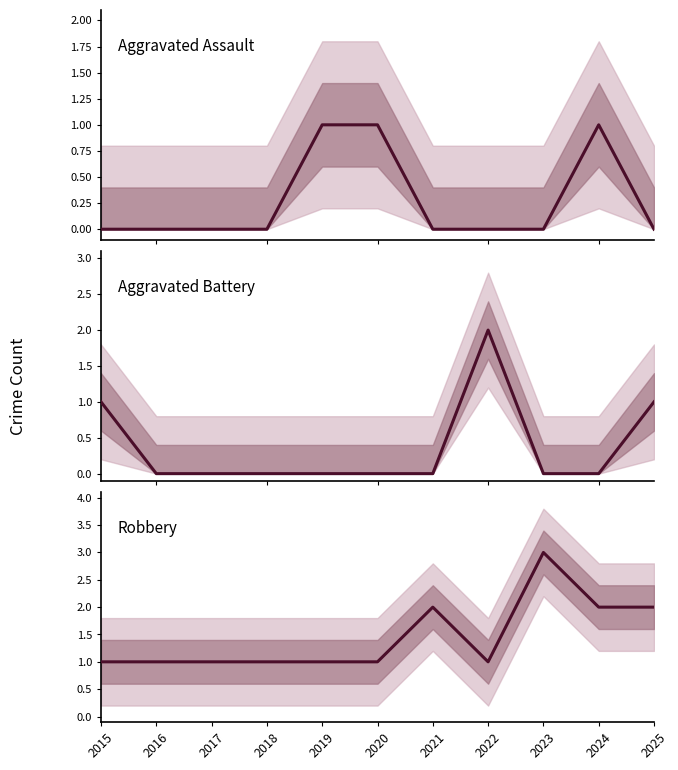

Reading left to right, transcribe all the data shown in this chart.

Aggravated Assault: 2015=0	2016=0	2017=0	2018=0	2019=1	2020=1	2021=0	2022=0	2023=0	2024=1	2025=0
Aggravated Battery: 2015=1	2016=0	2017=0	2018=0	2019=0	2020=0	2021=0	2022=2	2023=0	2024=0	2025=1
Robbery: 2015=1	2016=1	2017=1	2018=1	2019=1	2020=1	2021=2	2022=1	2023=3	2024=2	2025=2